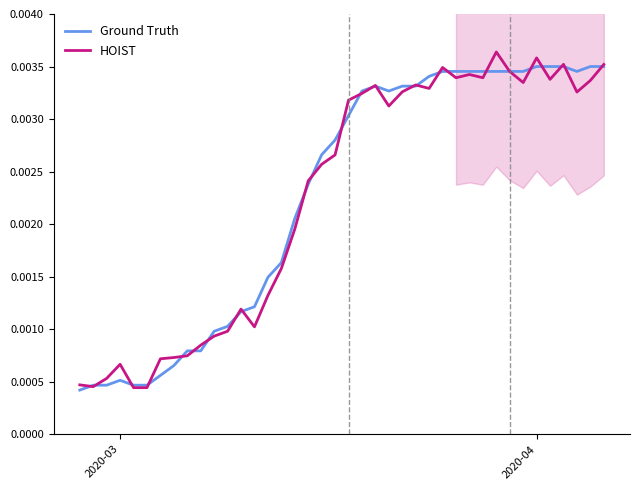

How many intersections are there between HOIST and Ground Truth?

26